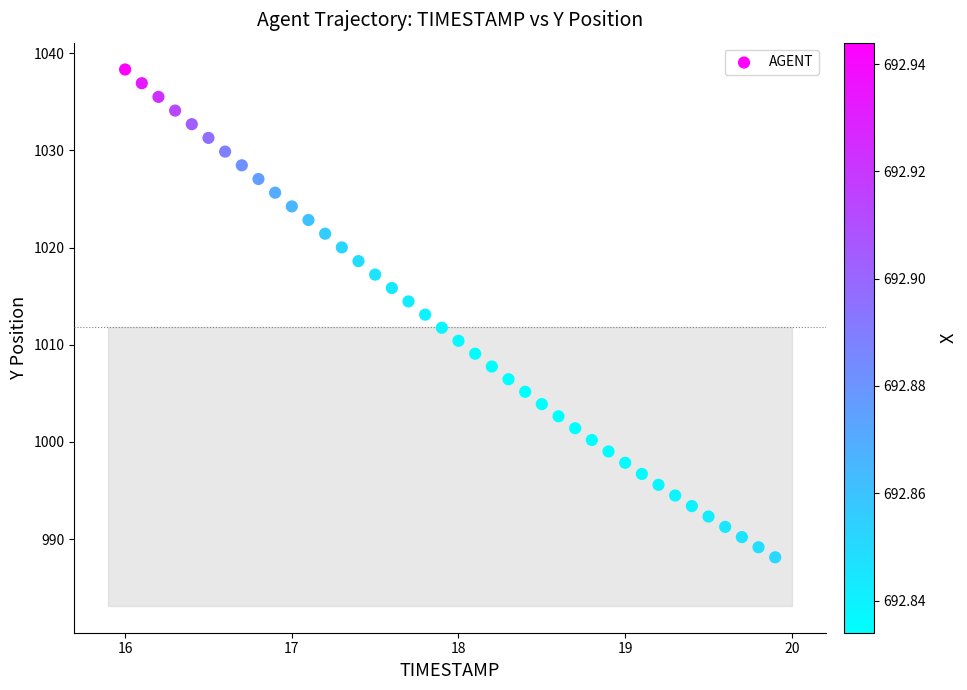

What is the range of X values (max minus min)?

3.9